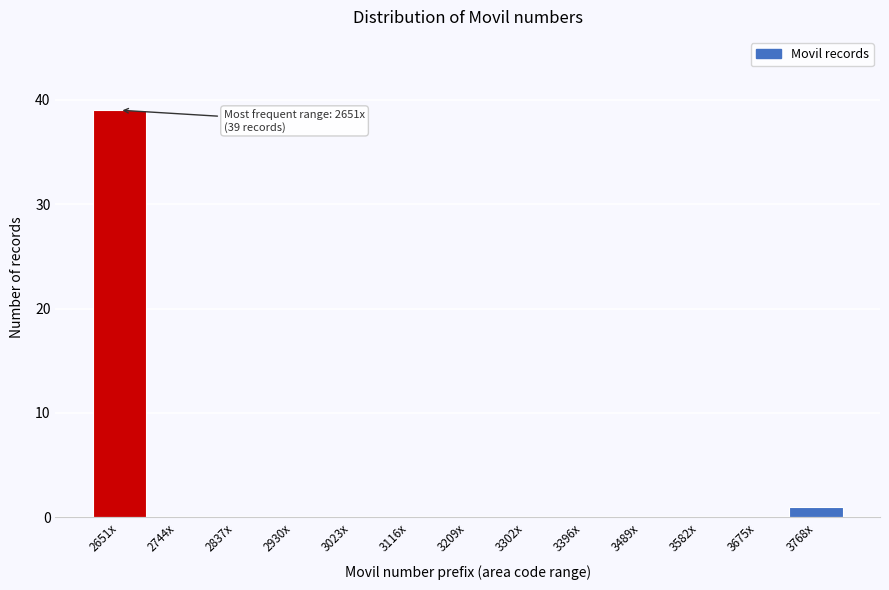

Reading left to right, transcribe all the data shown in this chart.

2651x=39	2744x=0	2837x=0	2930x=0	3023x=0	3116x=0	3209x=0	3302x=0	3396x=0	3489x=0	3582x=0	3675x=0	3768x=1